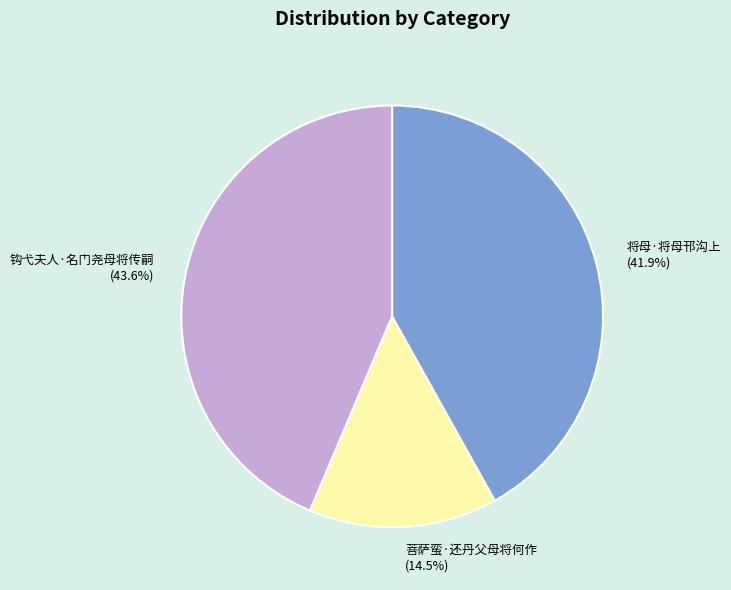

Which slice is the smallest?

菩萨蛮·还丹父母将何作